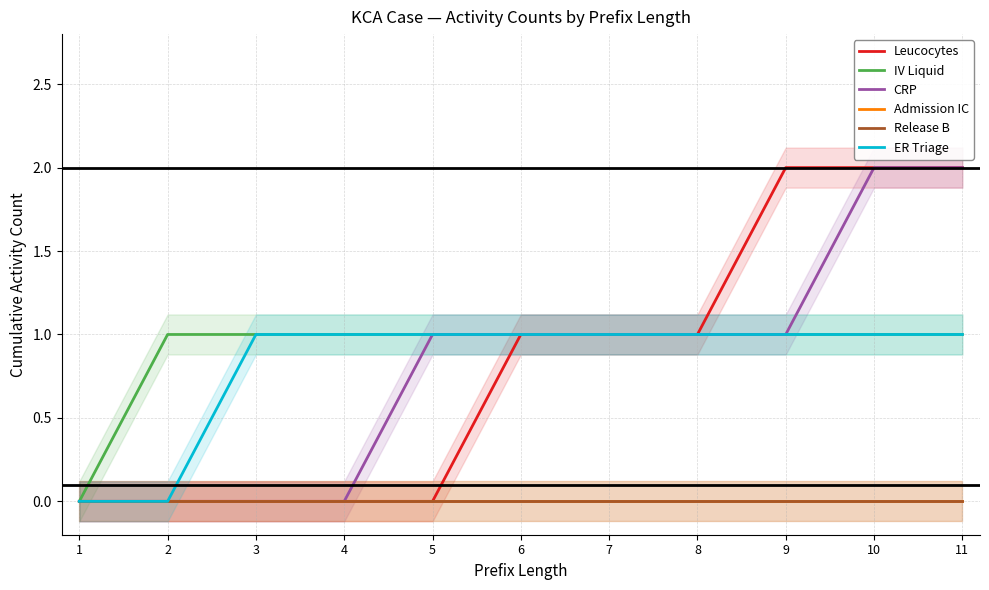

Which has a higher value, 4 or 10?

10